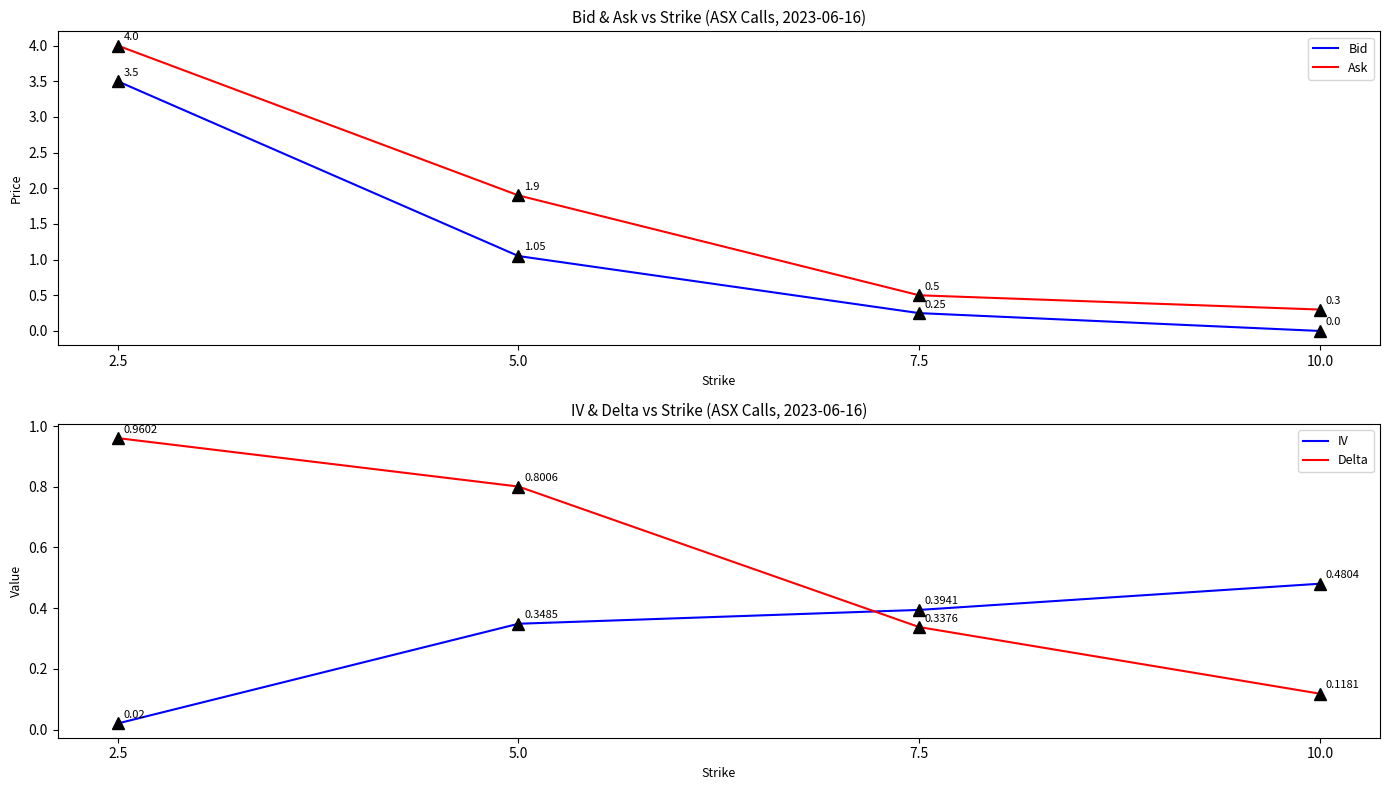

At how many categories does at least one series exceed 2?

1